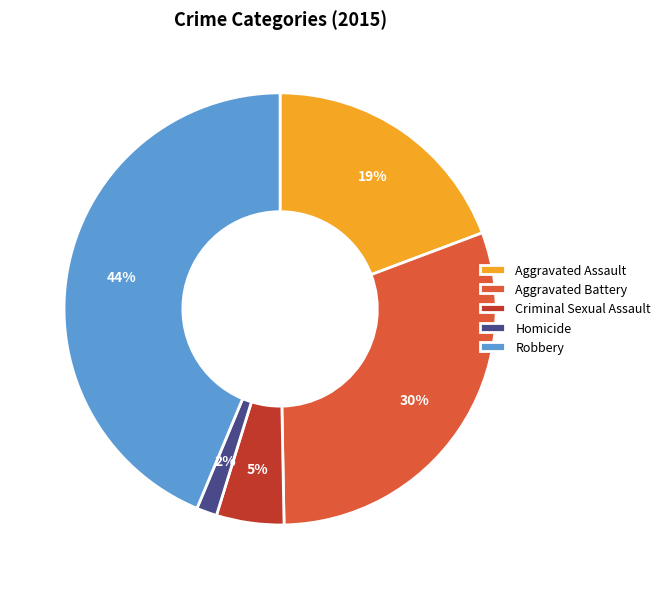

Do Criminal Sexual Assault and Aggravated Assault together represent more than half of the pie?

No